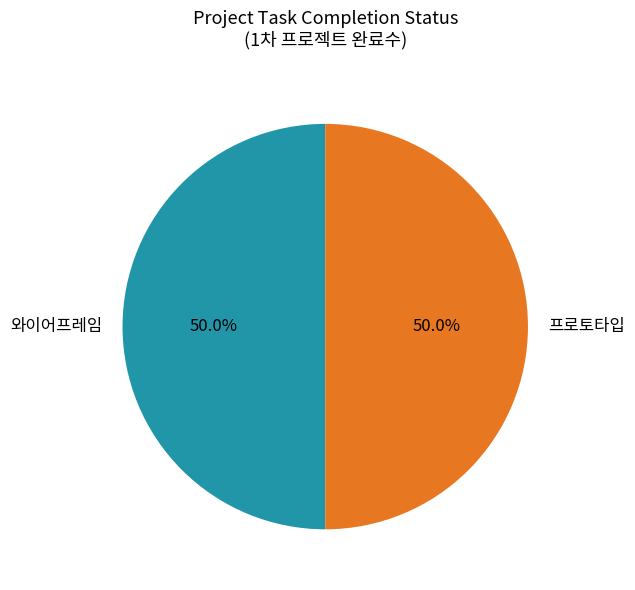

Approximately how many times larger is the value at 와이어프레임 compared to 프로토타입?

1.0